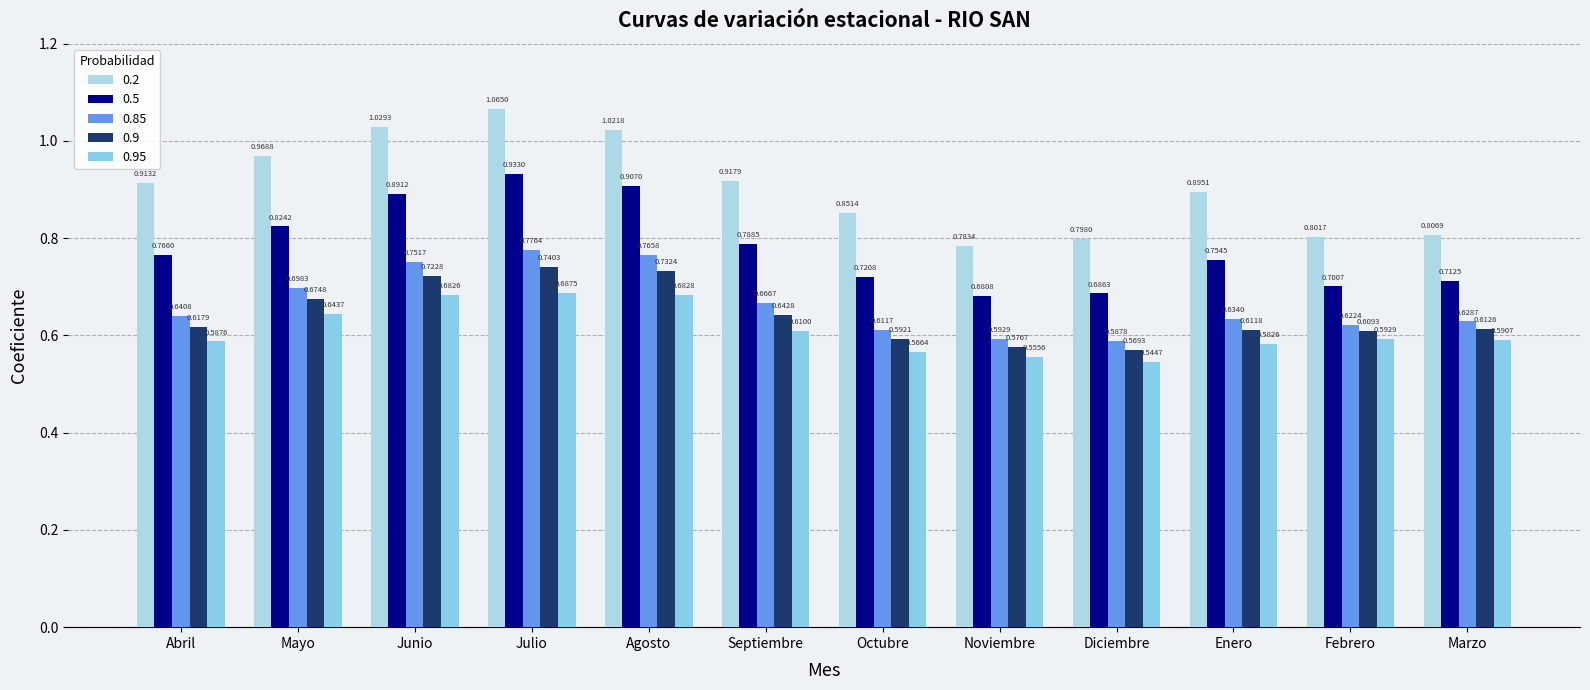

At which label is 0.9 closest to 0?

Diciembre